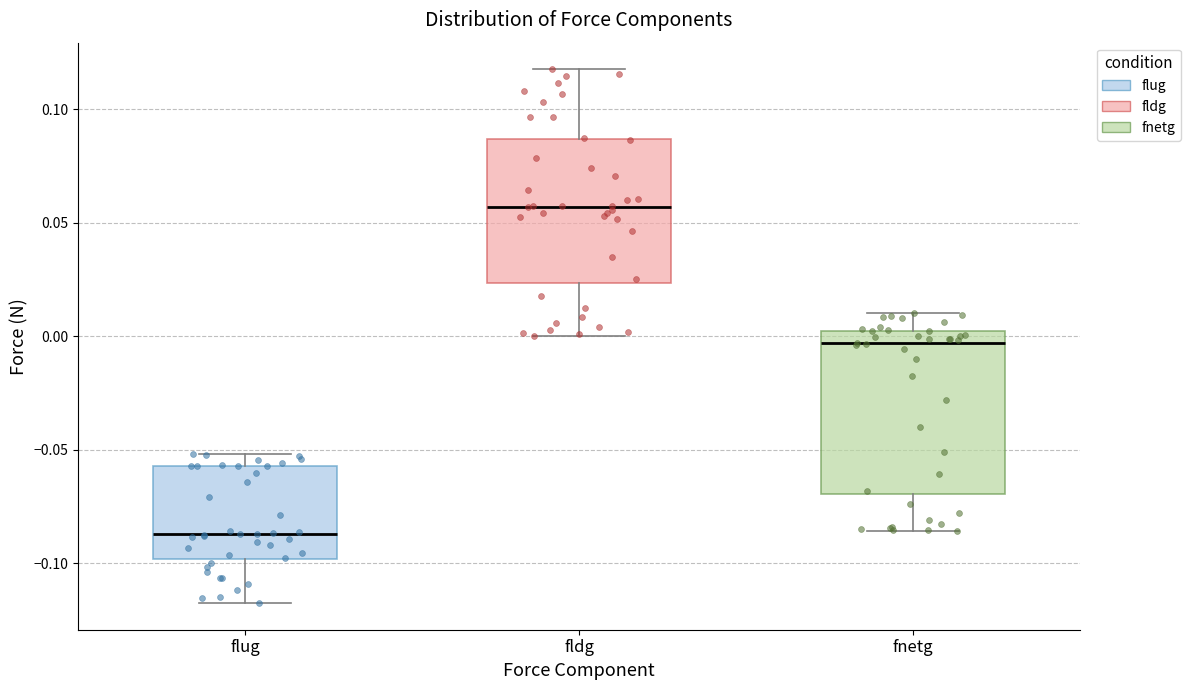

Which box is the tallest, from its lower edge to its upper edge?

fnetg